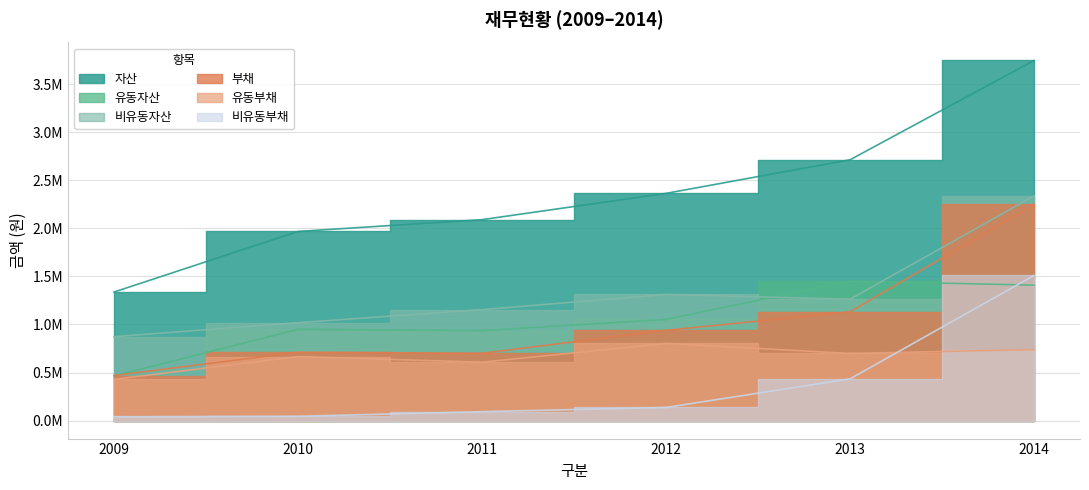

Rank the categories by 비유동부채 value from highest to lowest.

2014, 2013, 2012, 2011, 2010, 2009